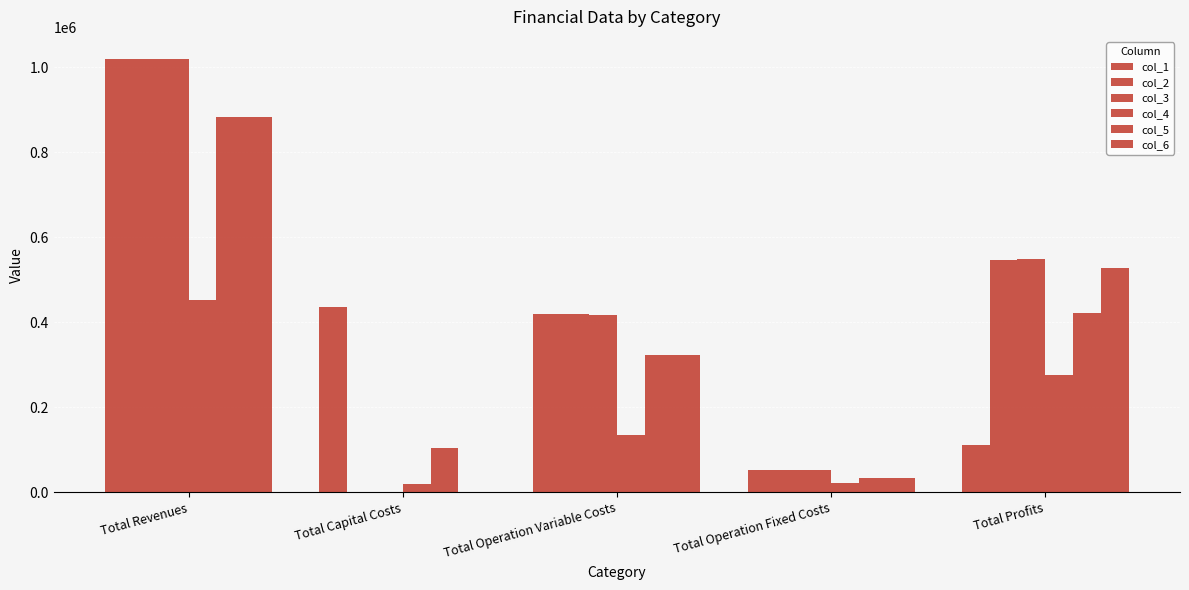

List the labels in order of col_3 value, largest first.

Total Revenues, Total Profits, Total Operation Variable Costs, Total Operation Fixed Costs, Total Capital Costs